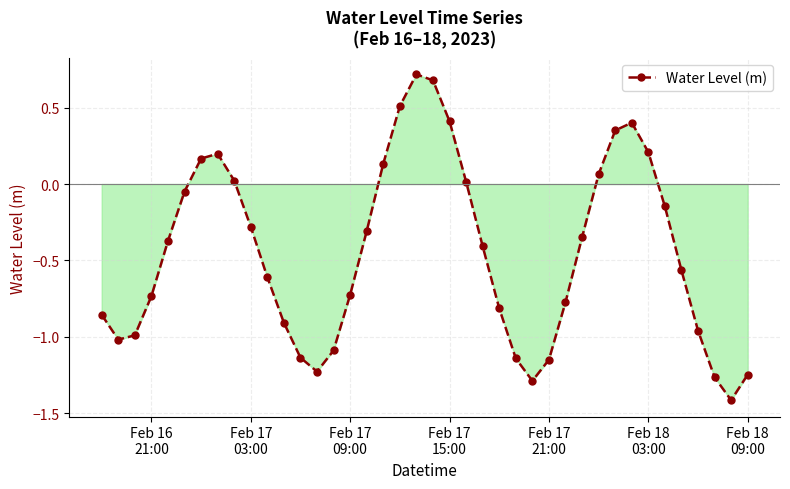

True or false: there are more than 1 points higher than both neighbors.

True